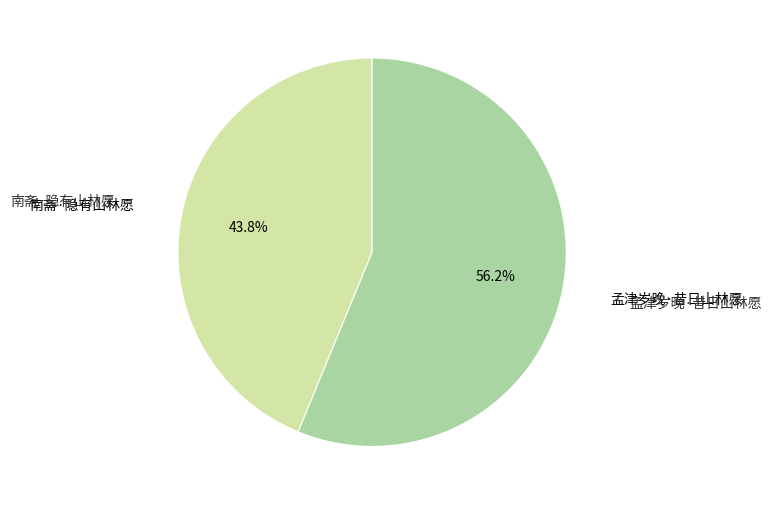

Is there any slice that represents more than half of the pie?

Yes